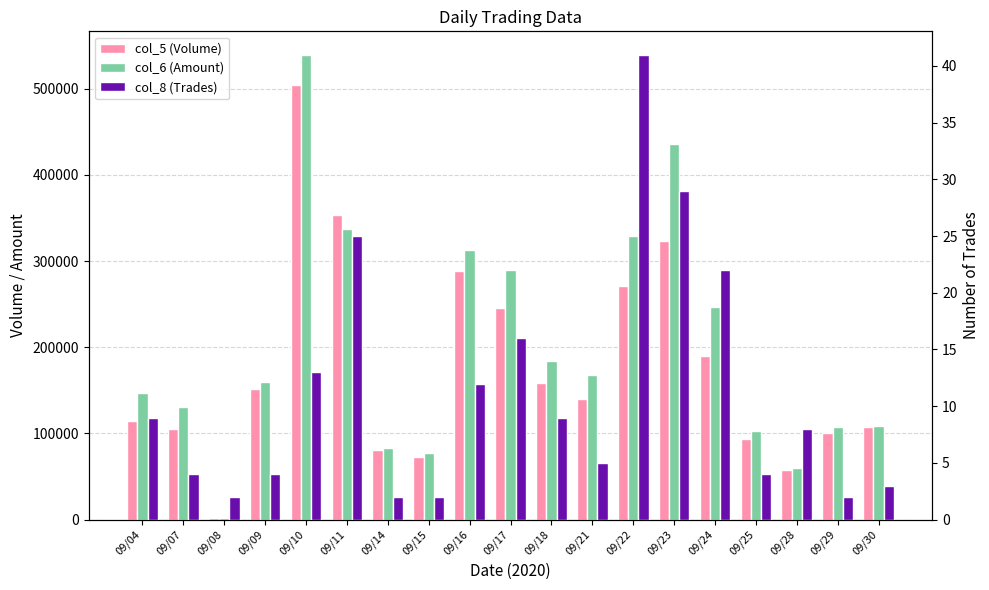

Is the value of col_8 (Trades) at 09/21 greater than the value of col_6 (Amount) at 09/11?

No